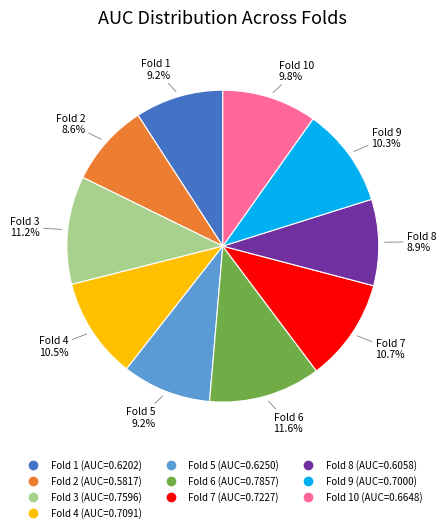

Count the number of slices in the pie.

10